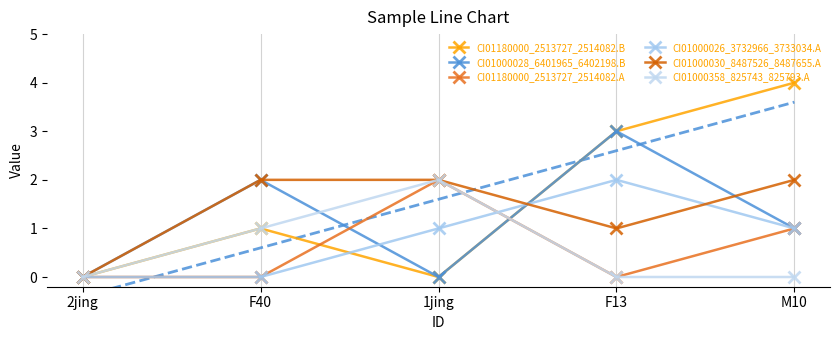

What is the sum of the CI01000028_6401965_6402198.B values at F40 and F13?

5